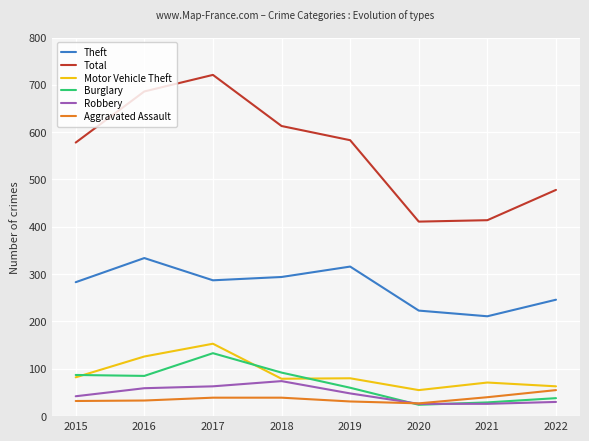

What is the difference between the maximum and second lowest values in the Aggravated Assault series?

24